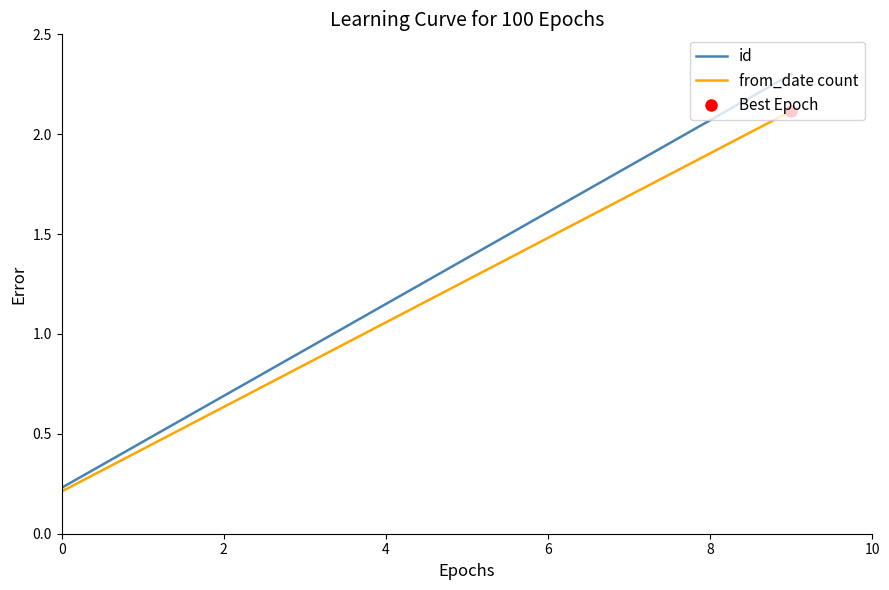

Rank the series by their average value, from lowest to highest.

from_date count, id